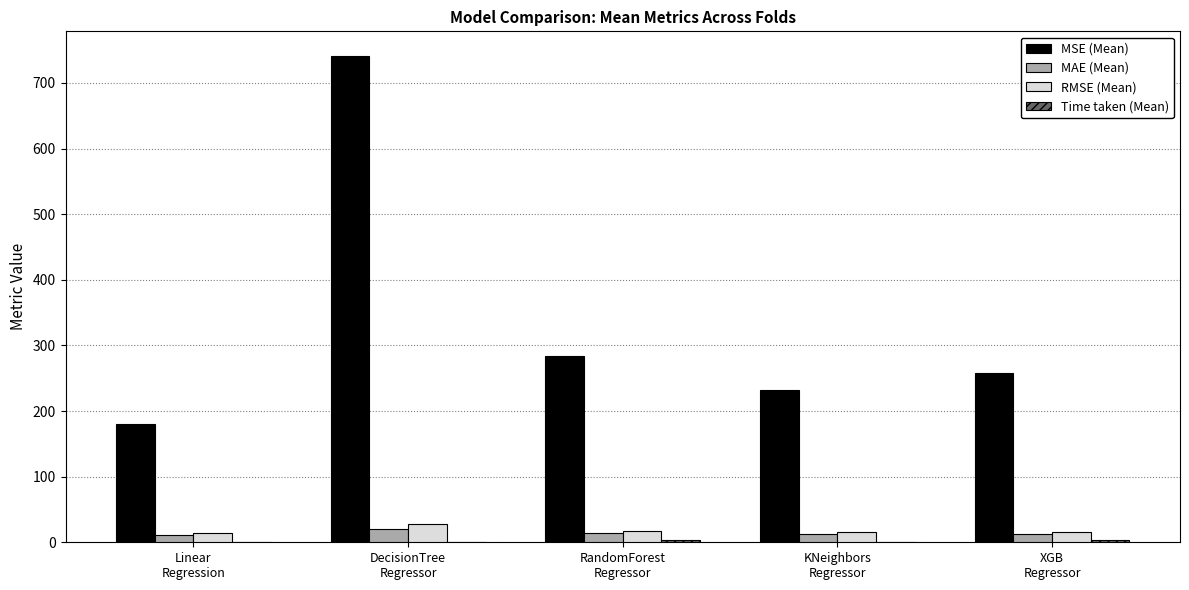

Which series has the largest total across all categories?

MSE (Mean)